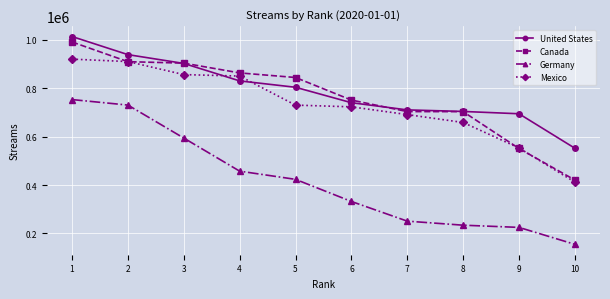

What is the difference between the highest and lowest values at 5?

420828